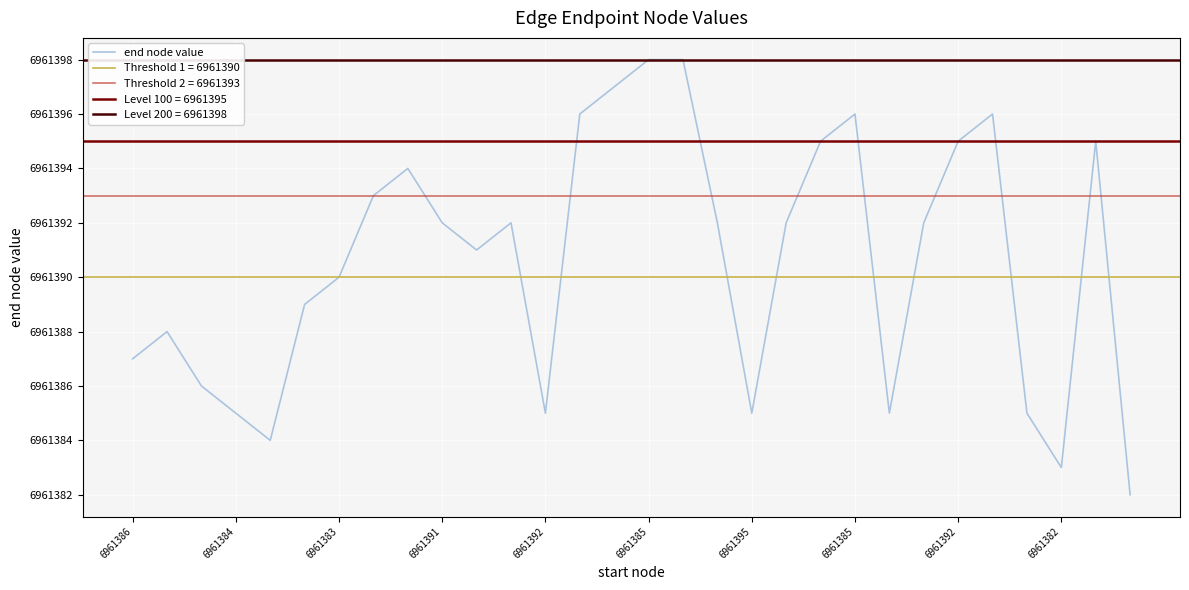

Is it true that the value at 25 is 6961396?

True